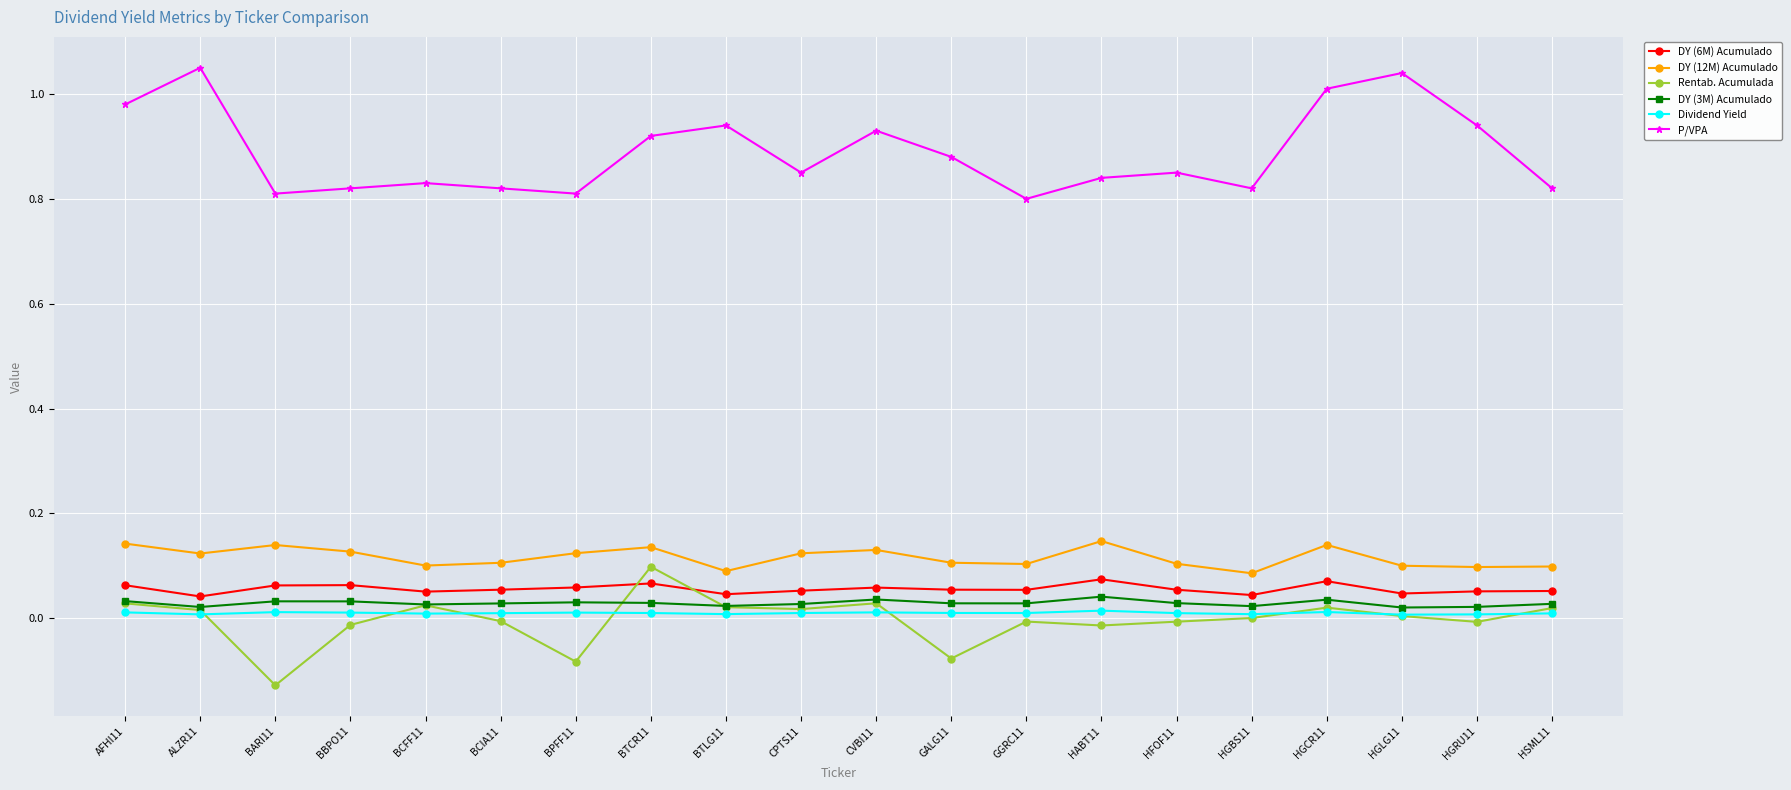

True or false: DY (12M) Acumulado has more than 2 interior local peaks.

True